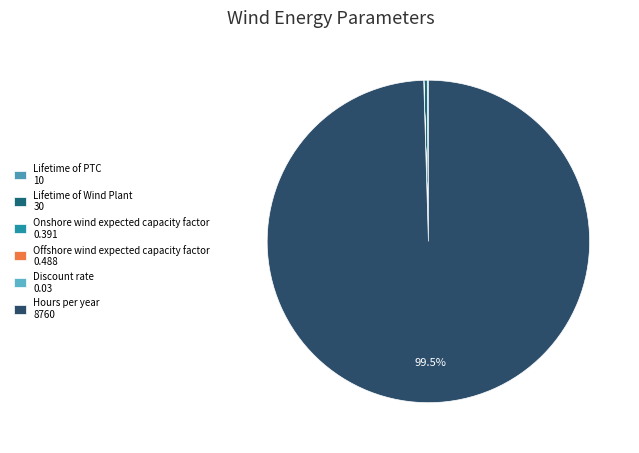

True or false: Lifetime of PTC accounts for 0% of the total.

True